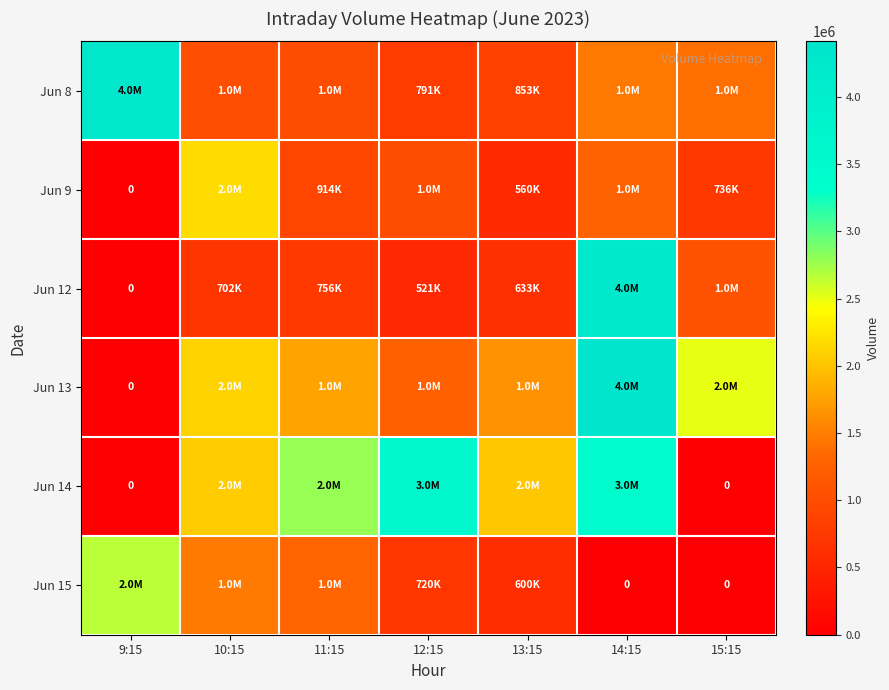

How many categories are shown in the chart?

7